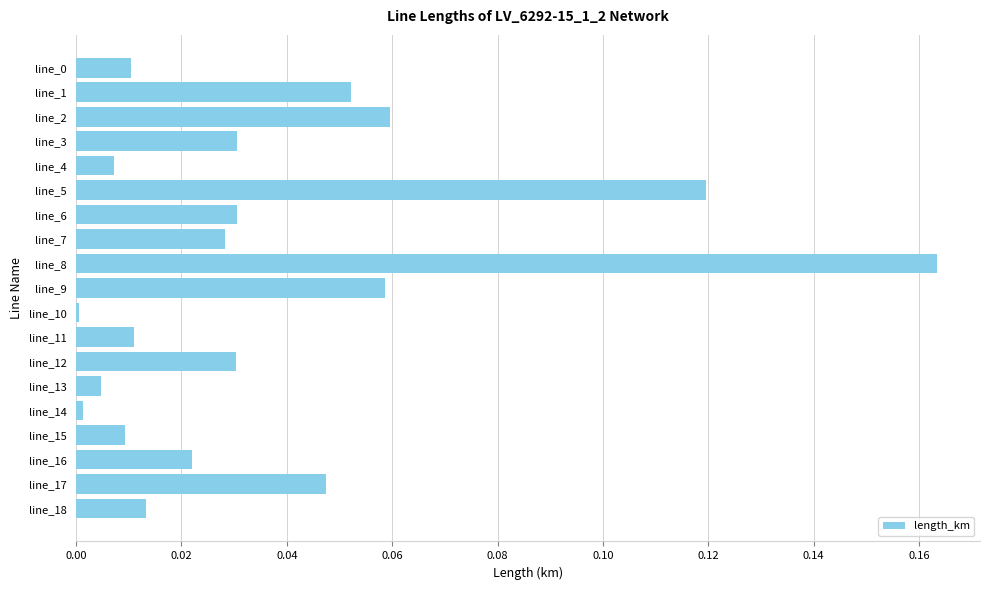

What is the sum of all values?

0.7